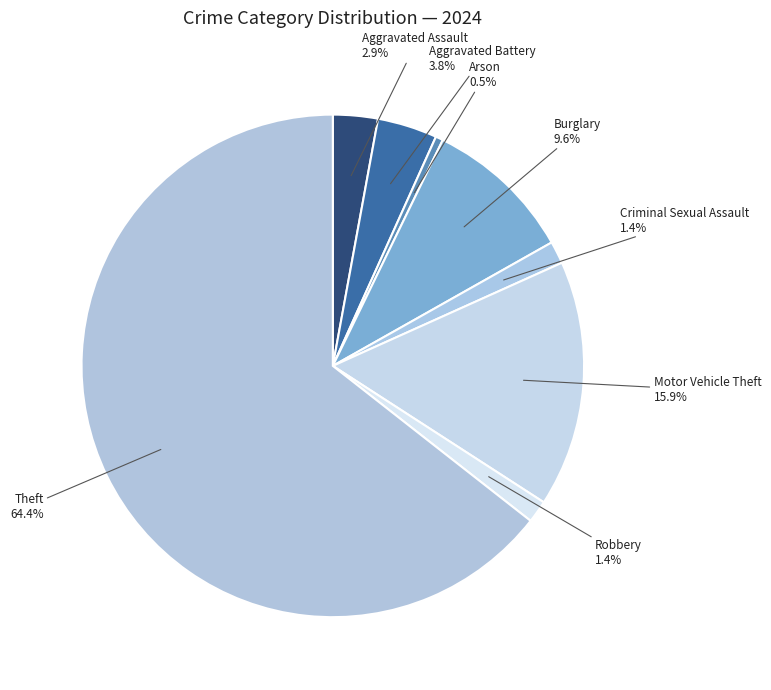

Is it true that Theft is 53% of the pie?

False